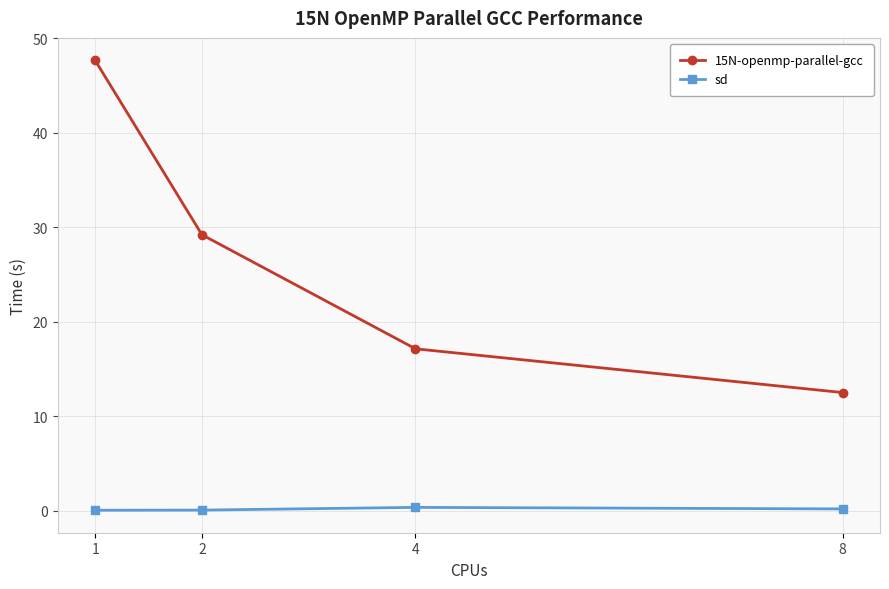

Which series has the widest spread of values?

15N-openmp-parallel-gcc